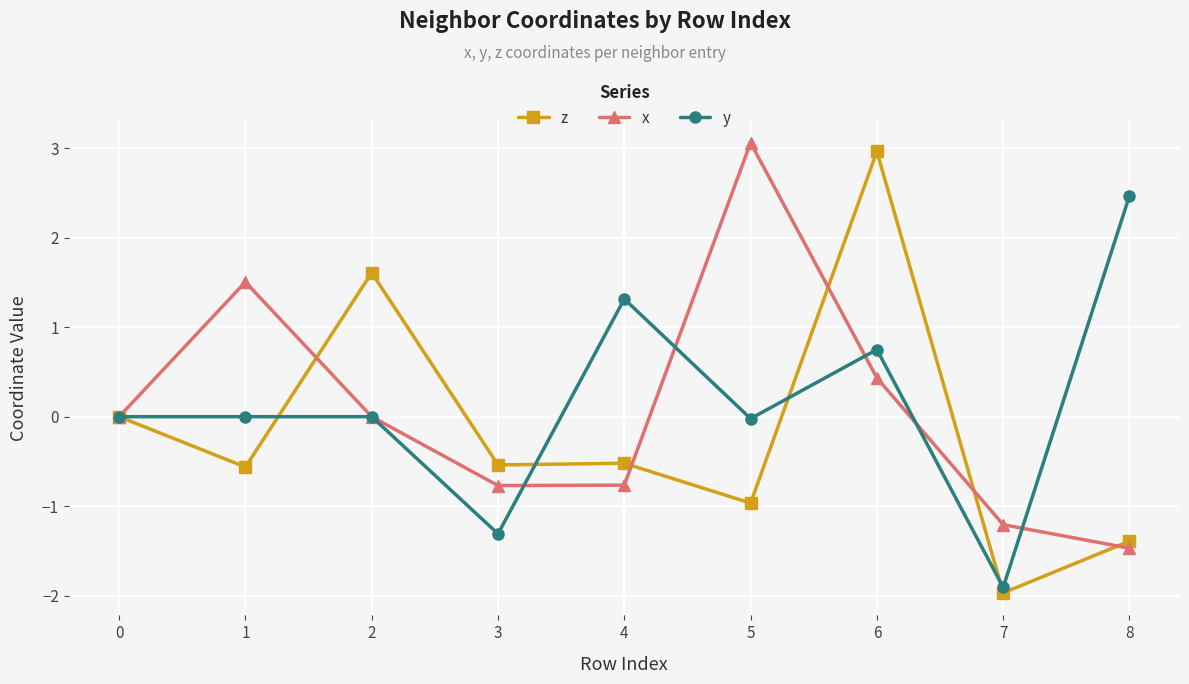

Read the z value at 8.

-1.4